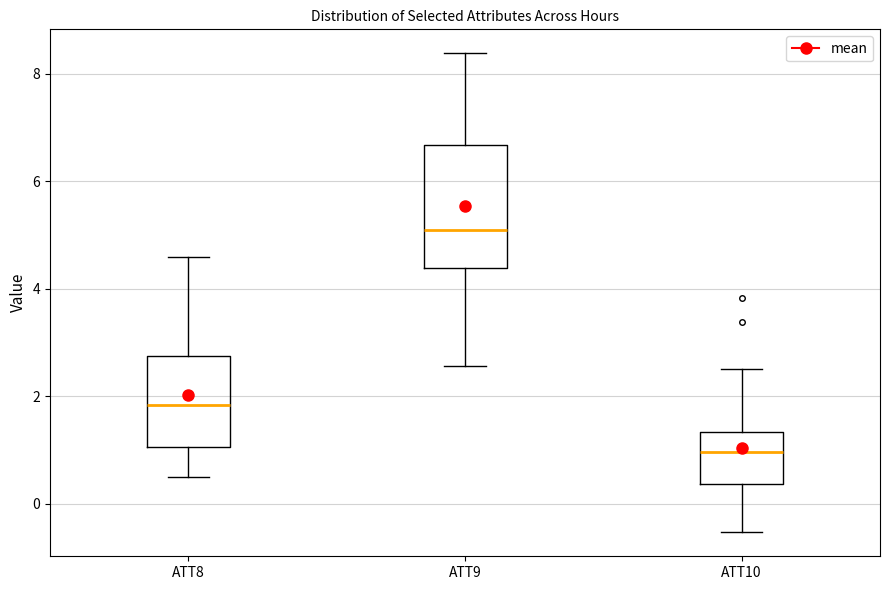

Reading left to right, read every box against the y-axis: the position of its median line, the range the box covers, and the ends of its whiskers. The values are not printed on the chart, so give them approximately, as read against the axis.

ATT8: median 1.8, box 1.0 to 2.8, whiskers 0.4 to 4.6
ATT9: median 5.2, box 4.4 to 6.6, whiskers 2.6 to 8.4
ATT10: median 1.0, box 0.4 to 1.4, whiskers -0.6 to 2.6